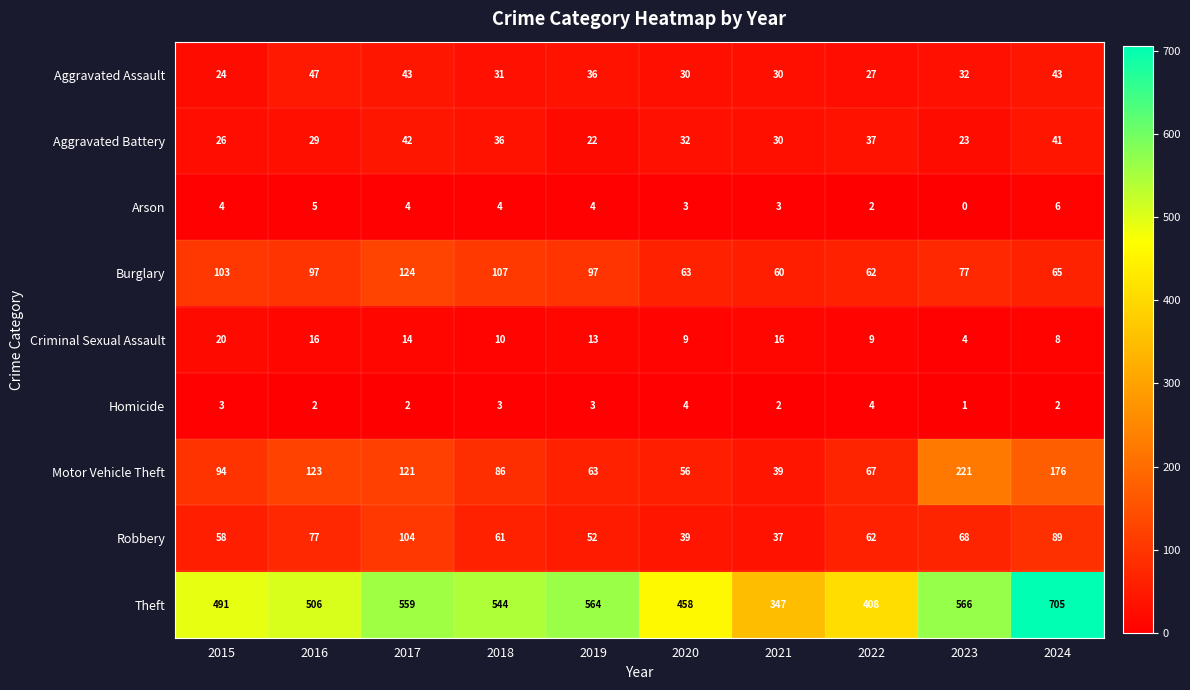

List the labels in order of Robbery value, largest first.

2017, 2024, 2016, 2023, 2022, 2018, 2015, 2019, 2020, 2021